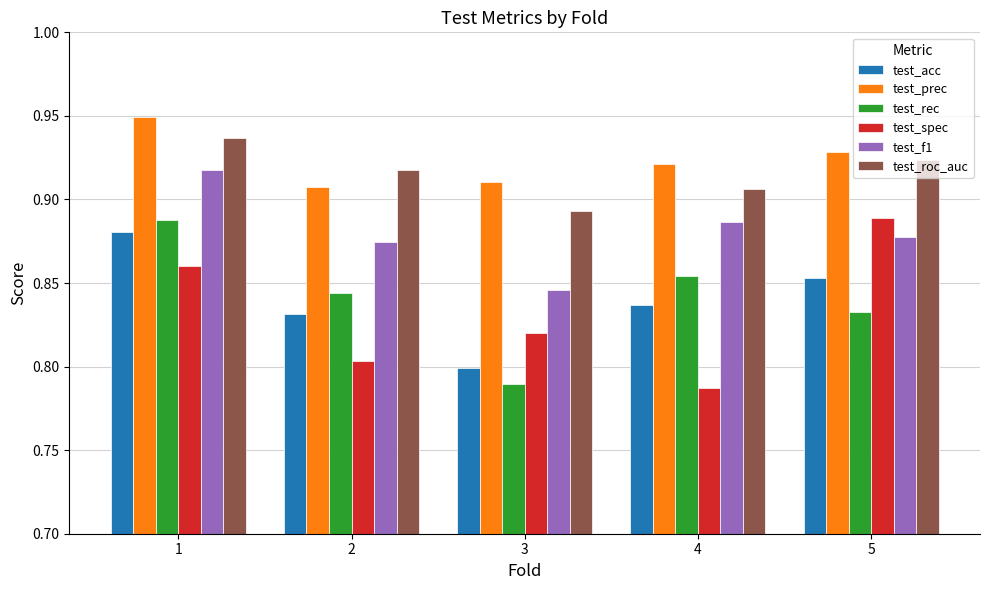

At how many categories does at least one series exceed 0?

5